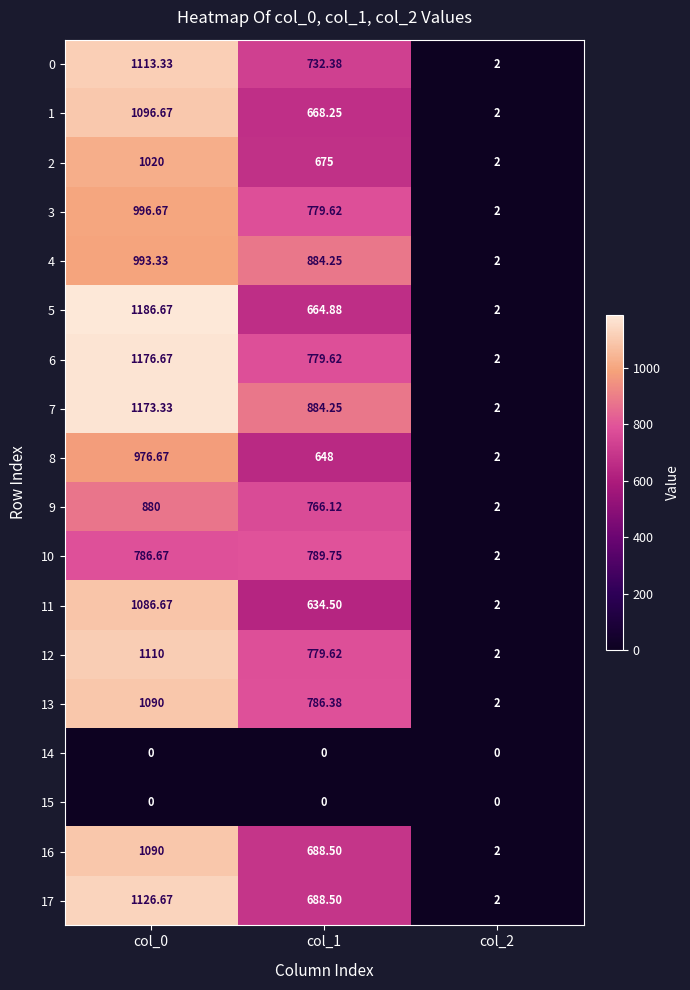

What is the greatest value displayed?

1186.7